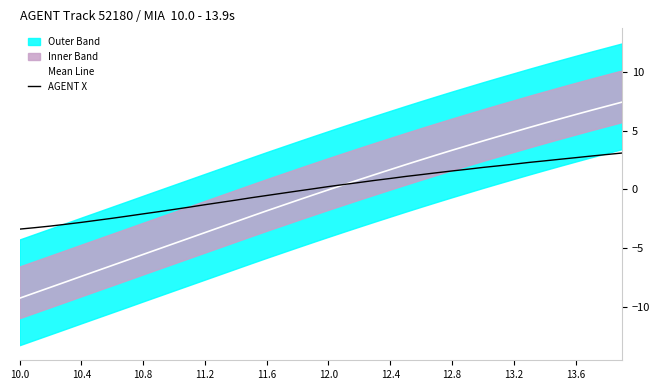

Is this an area chart (filled region under the line)?

No